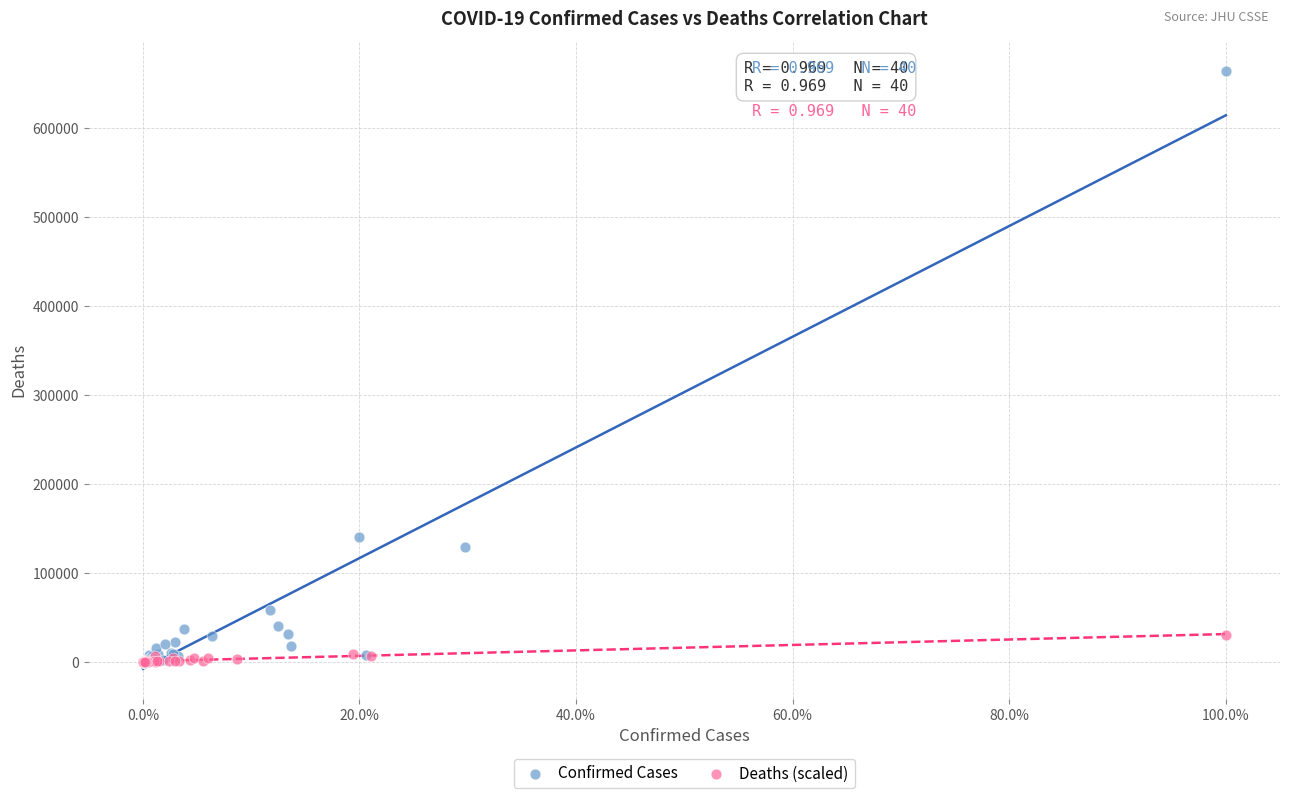

Which series has the largest Y range (max minus min)?

Confirmed Cases